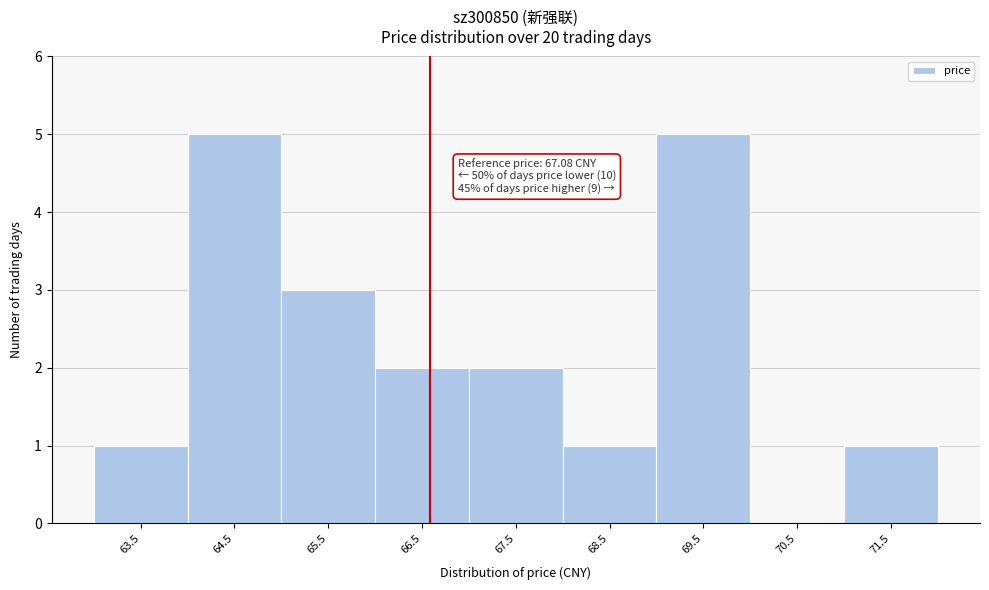

Reading left to right, what are all the values shown in this chart?

63.5=1	64.5=5	65.5=3	66.5=2	67.5=2	68.5=1	69.5=5	70.5=0	71.5=1